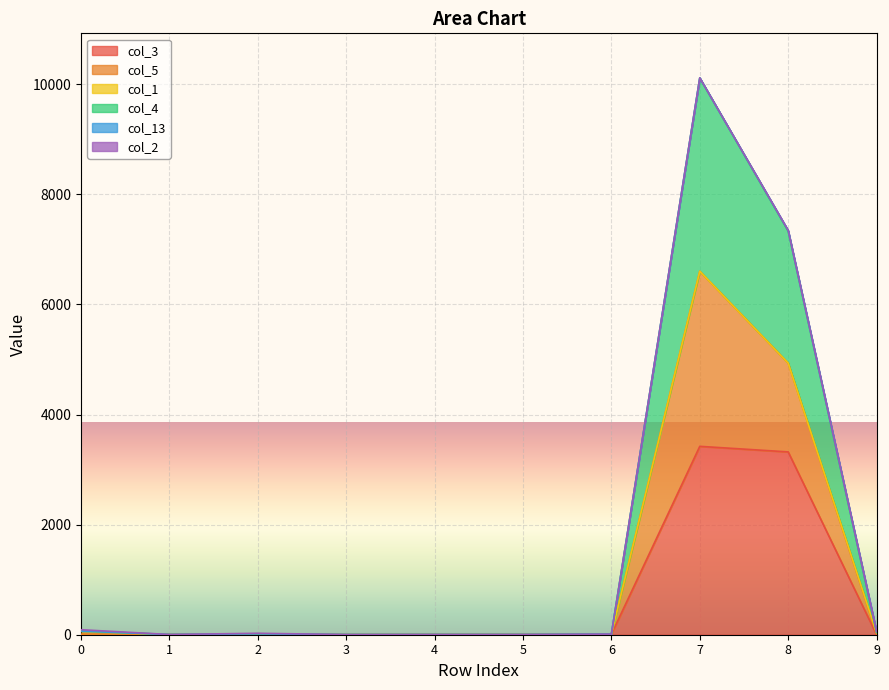

True or false: col_5 has more than 2 points higher than both neighbors.

False